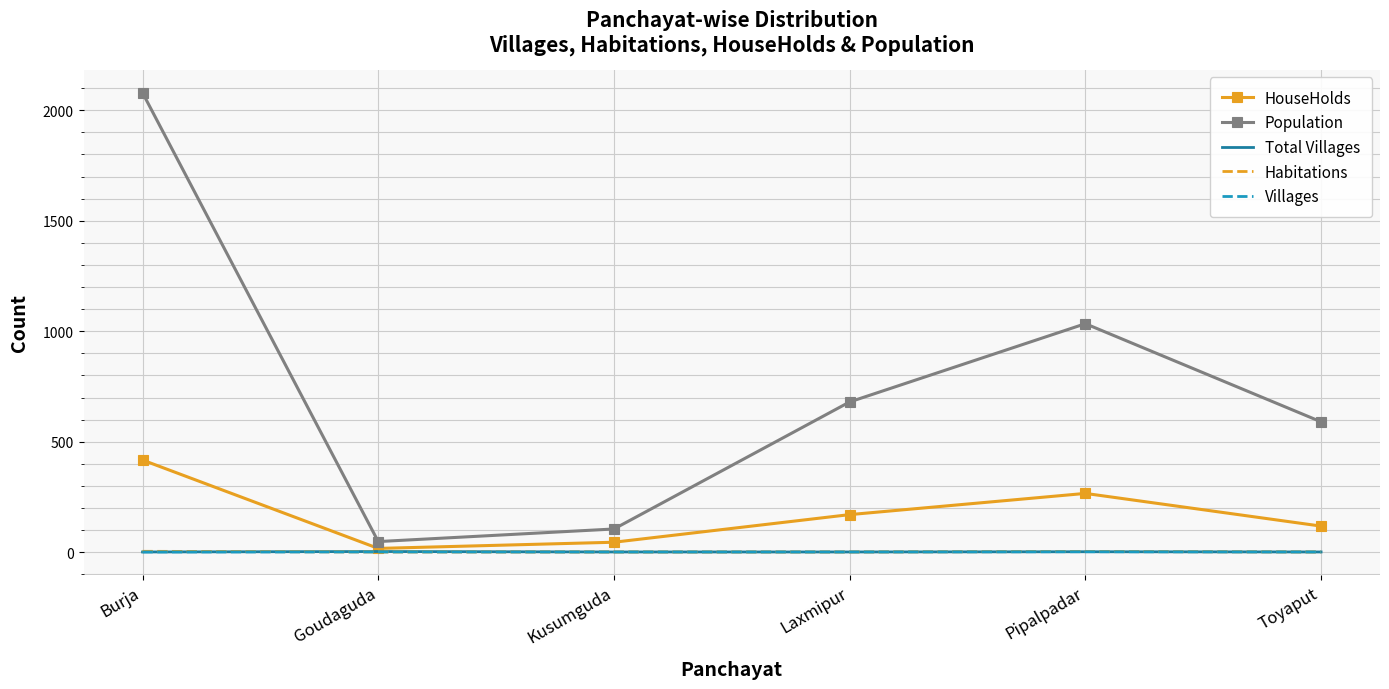

Which series has the largest total across all categories?

Population